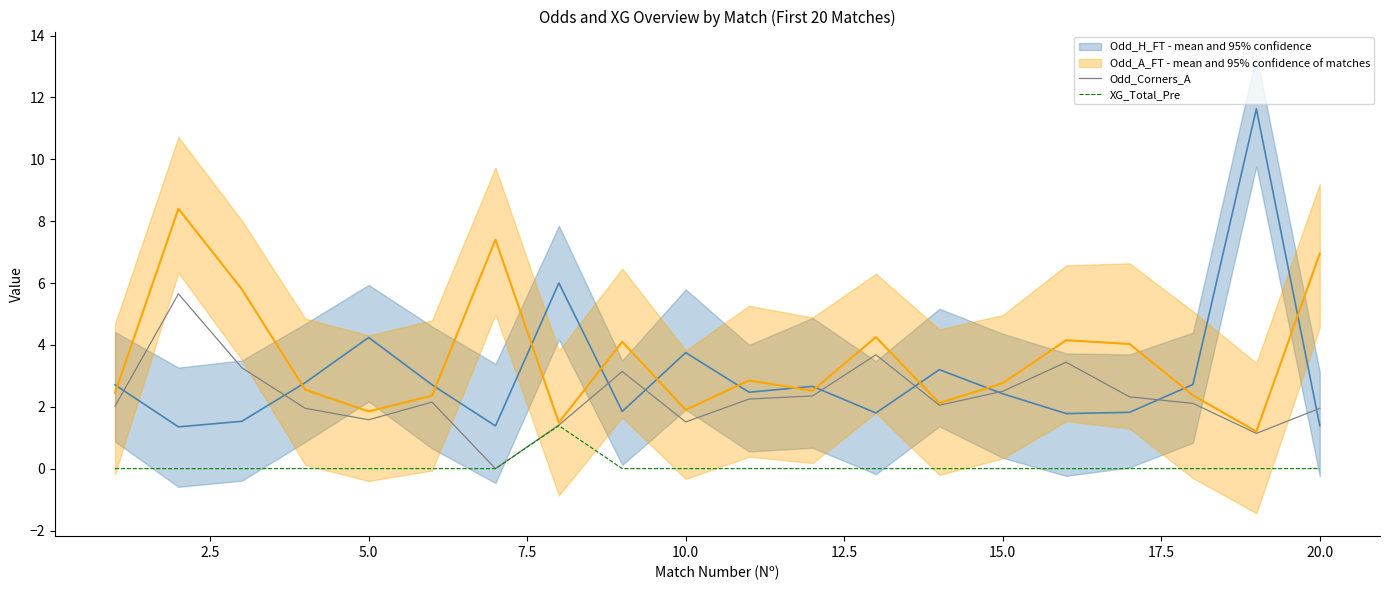

The value of XG_Total_Pre at 20.0 is -0.9. True or false?

False